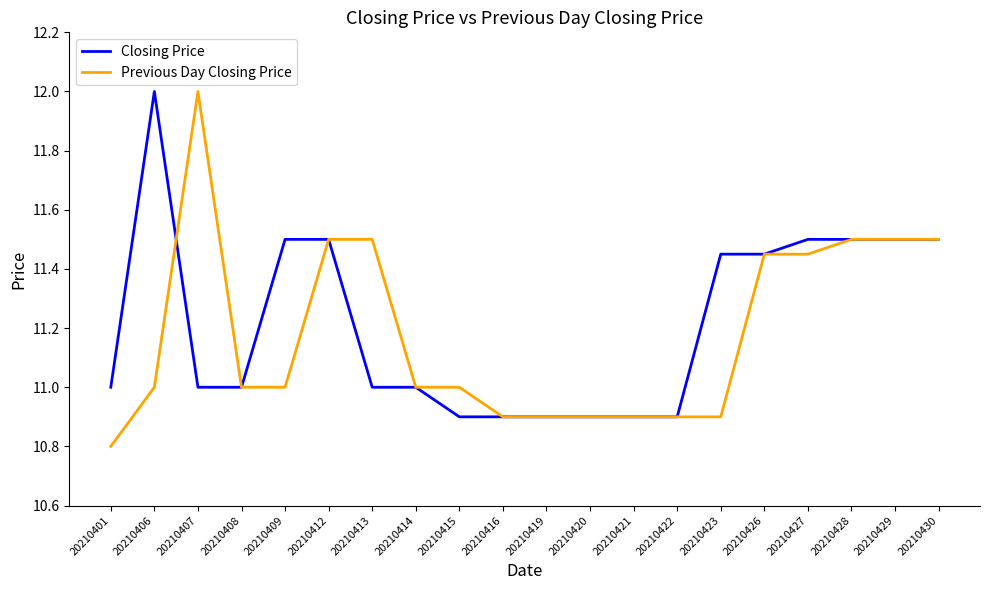

Is the value of Closing Price at 20210401 greater than the value of Previous Day Closing Price at 20210416?

Yes